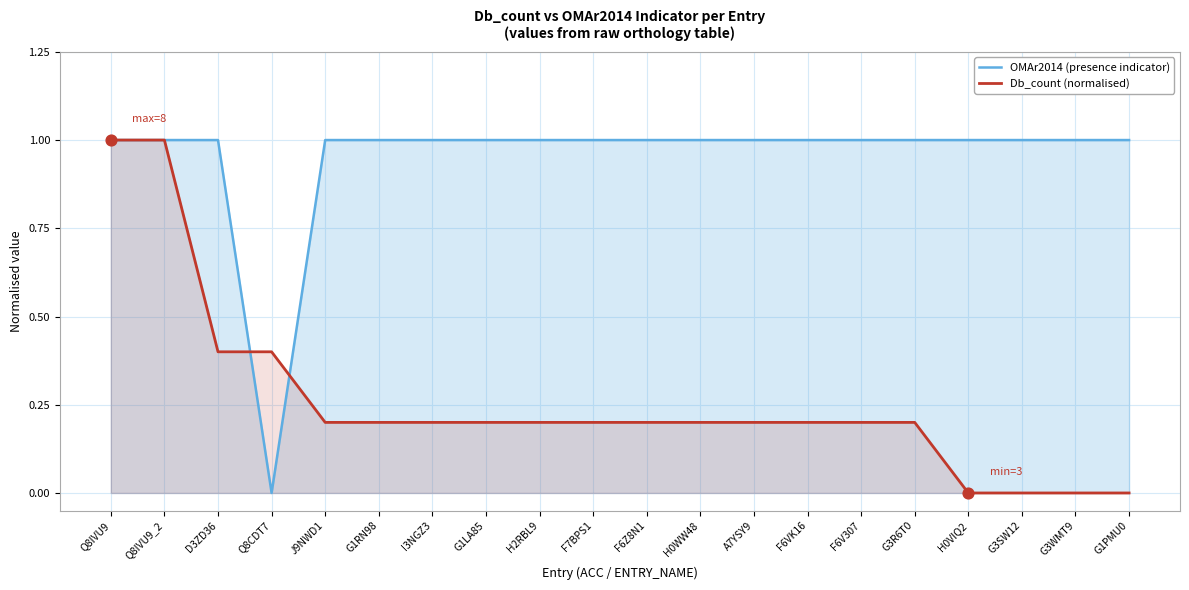

Which series contains the highest Y value?

OMAr2014 (presence indicator)